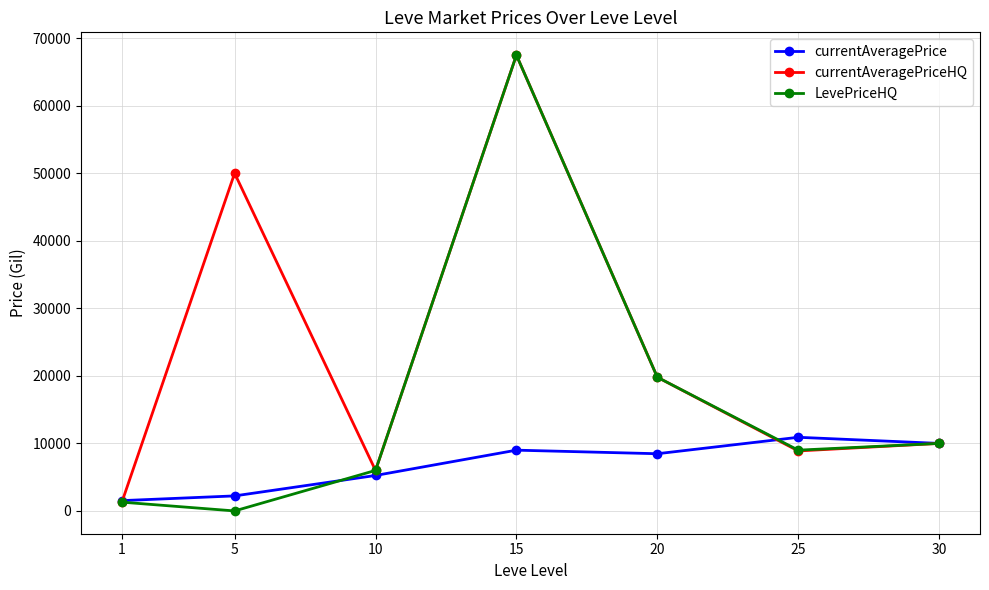

What is the spread (max minus min) of values at 5?

50002.0